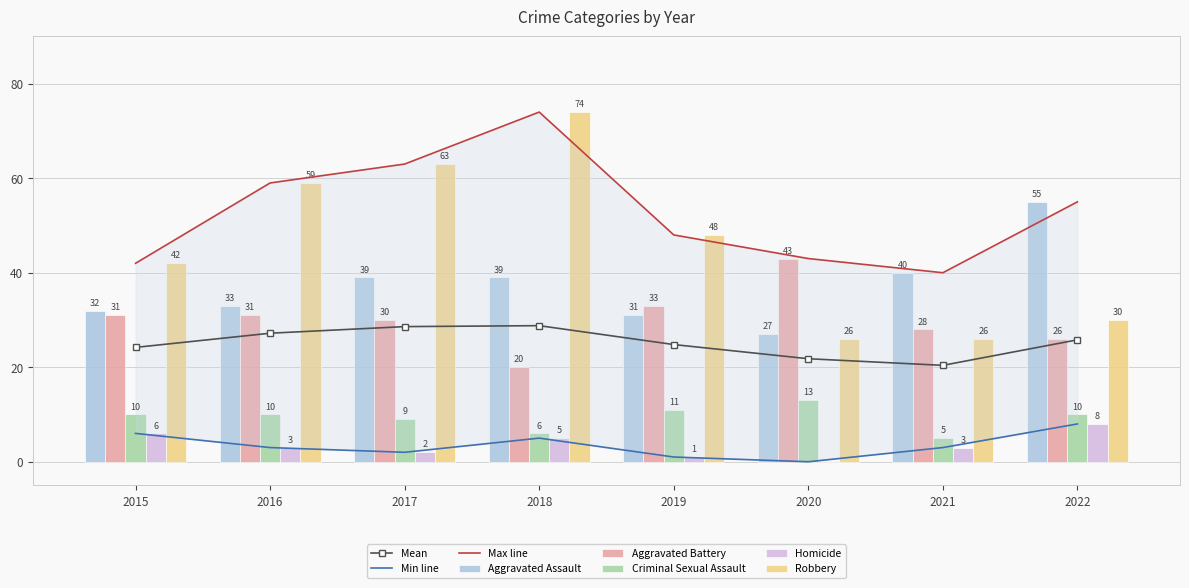

Rank the series at 2015 from lowest to highest value.

Homicide, Criminal Sexual Assault, Aggravated Battery, Aggravated Assault, Robbery